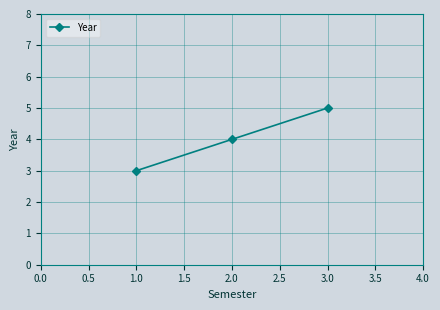

What is the change in value from 2.0 to 3.0?

+1